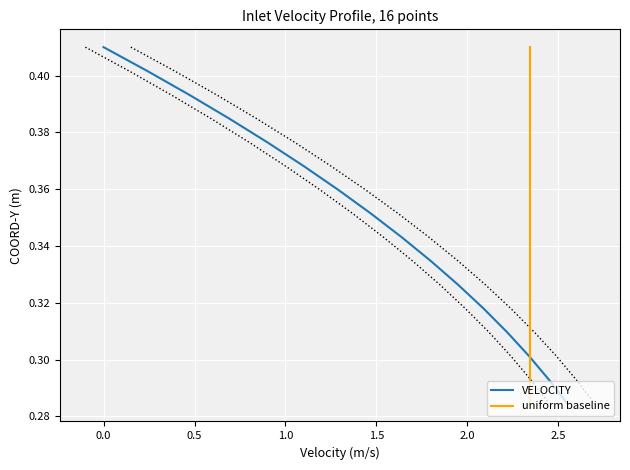

What are all the series names shown in the legend?

VELOCITY, uniform baseline